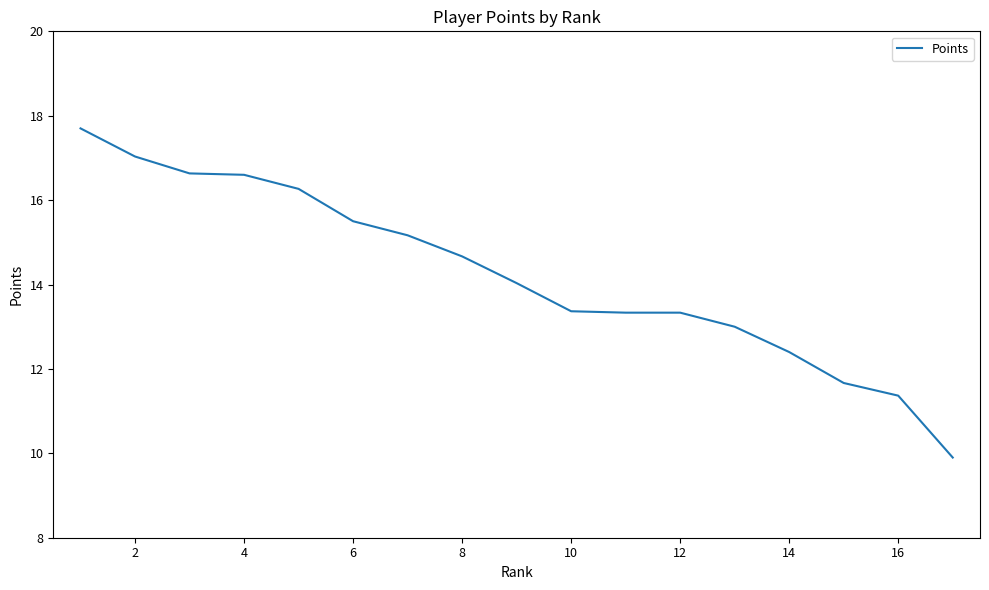

True or false: the data has more than 2 interior local peaks.

False